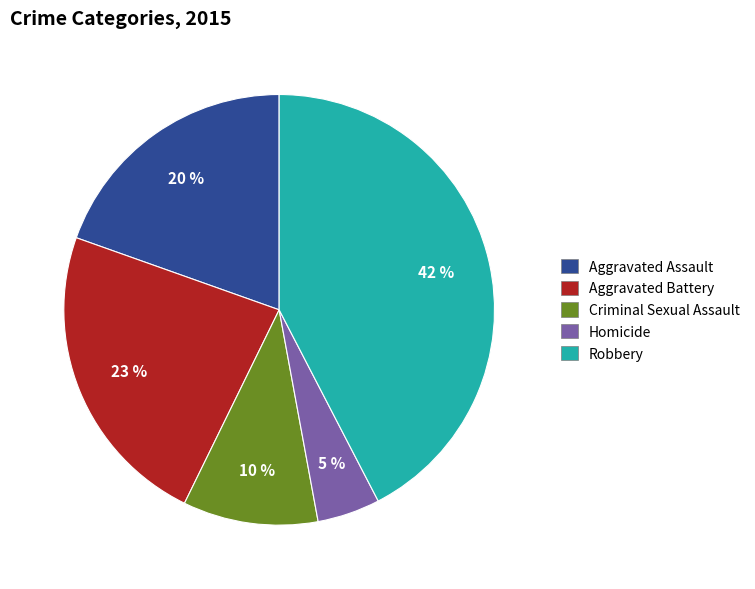

To the nearest percent, what is the combined percentage of Homicide and Aggravated Battery?

28%